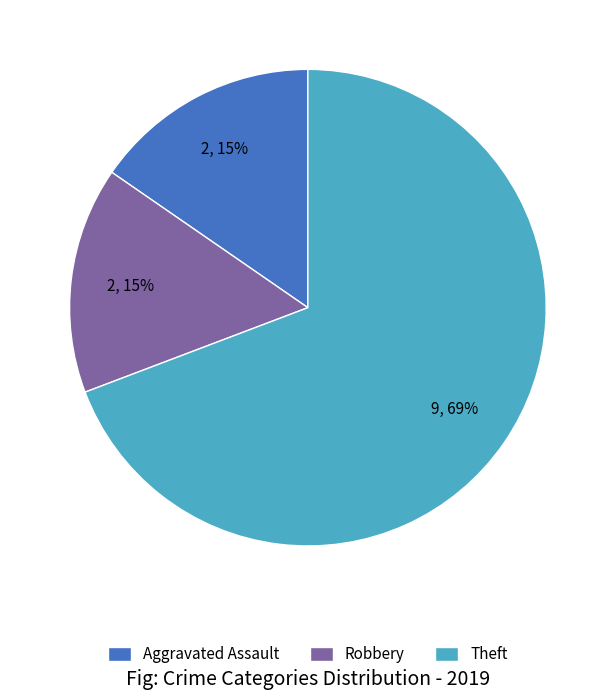

Count the number of slices in the pie.

3